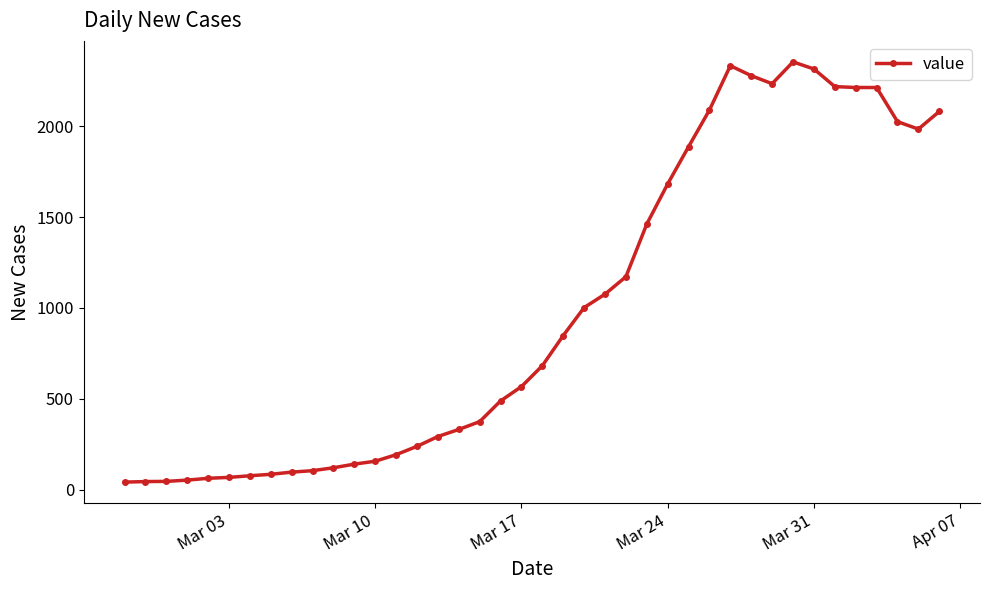

What is the average value?

993